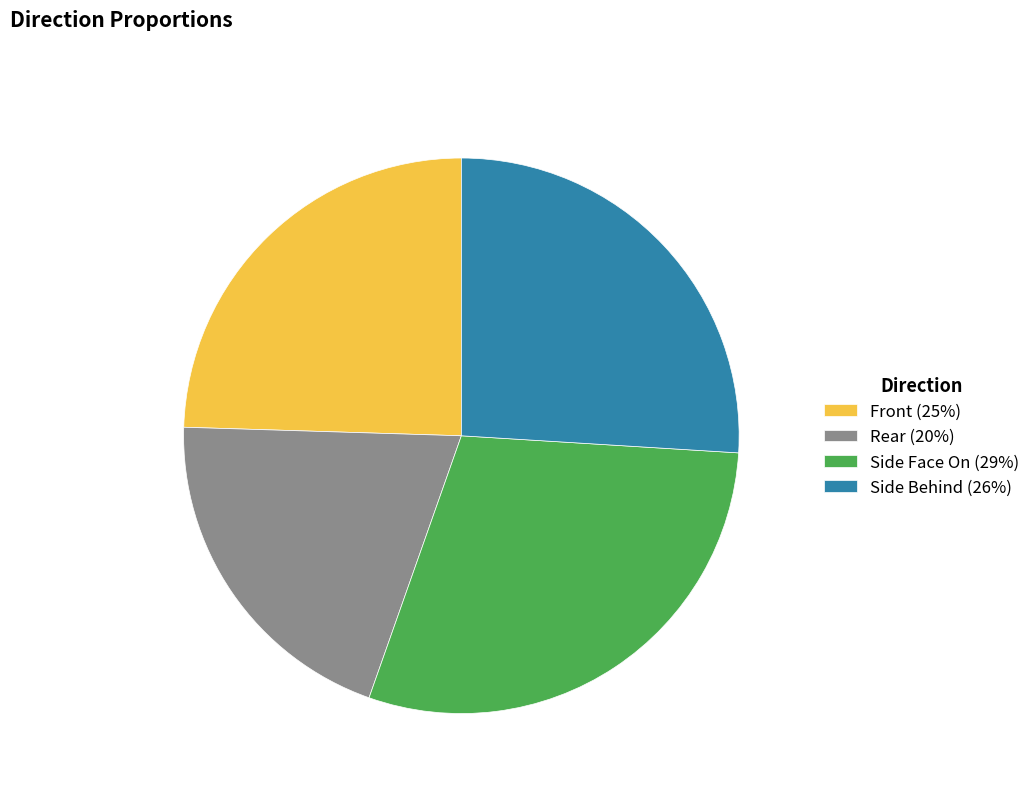

The Front slice represents 25% of the pie. True or false?

True